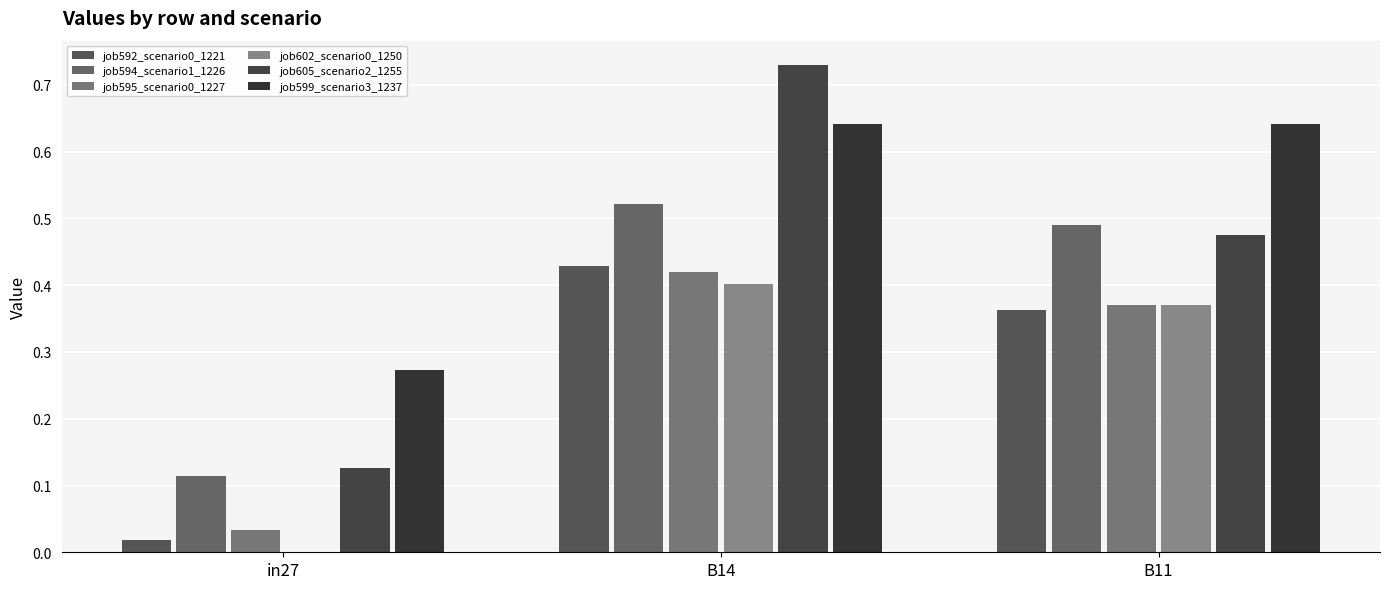

What is the difference between the maximum and minimum values in the job592_scenario0_1221 series?

0.4